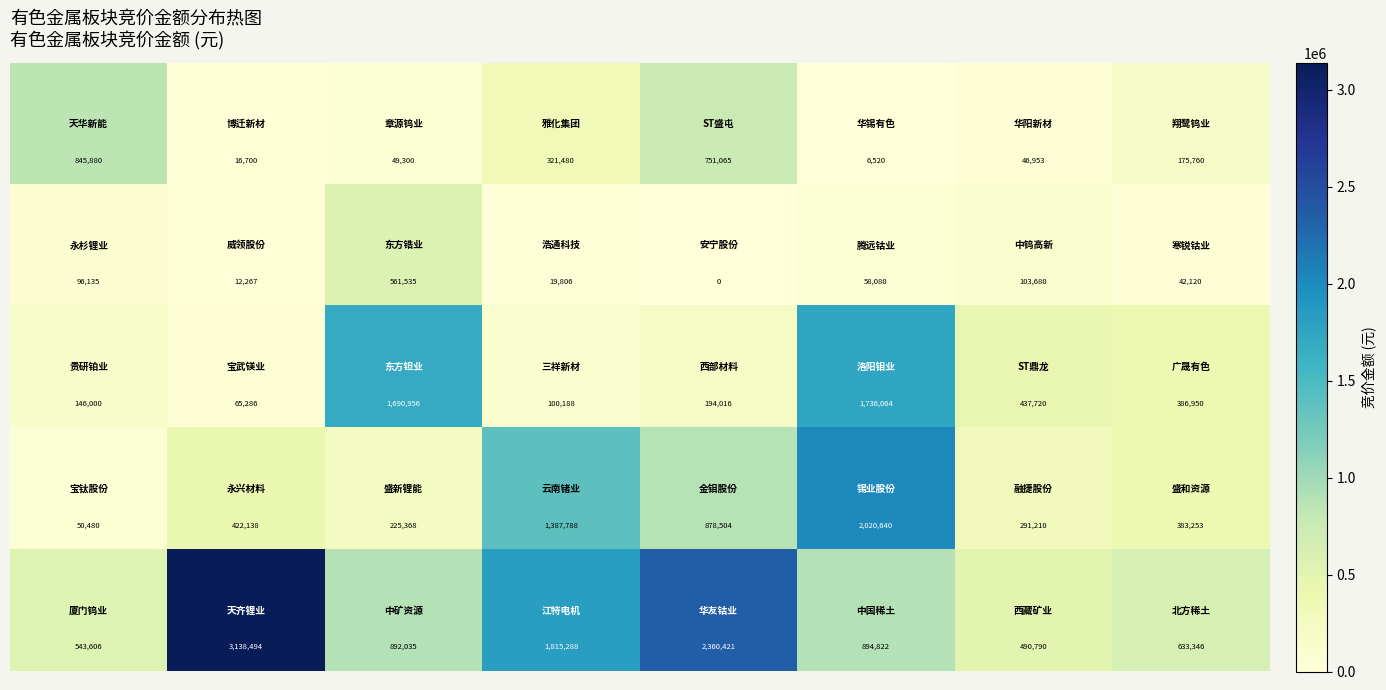

What is the greatest value displayed?

3138494